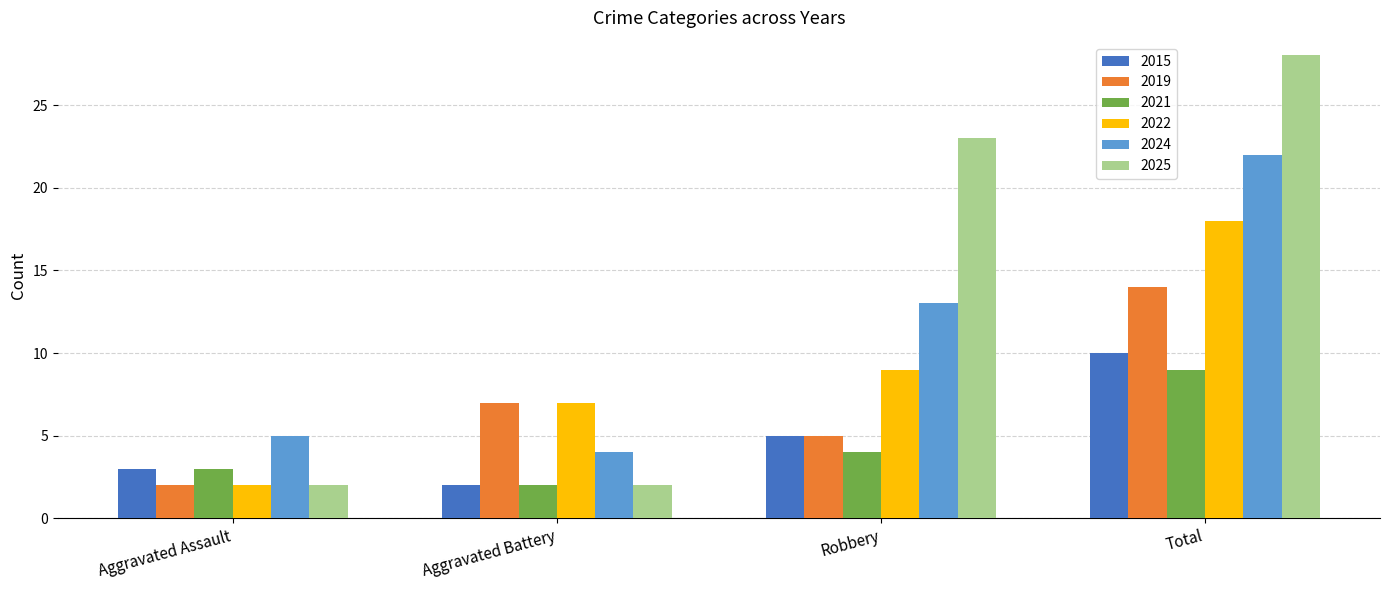

What is the value of the 2024 bar at the 4th from the left?

22